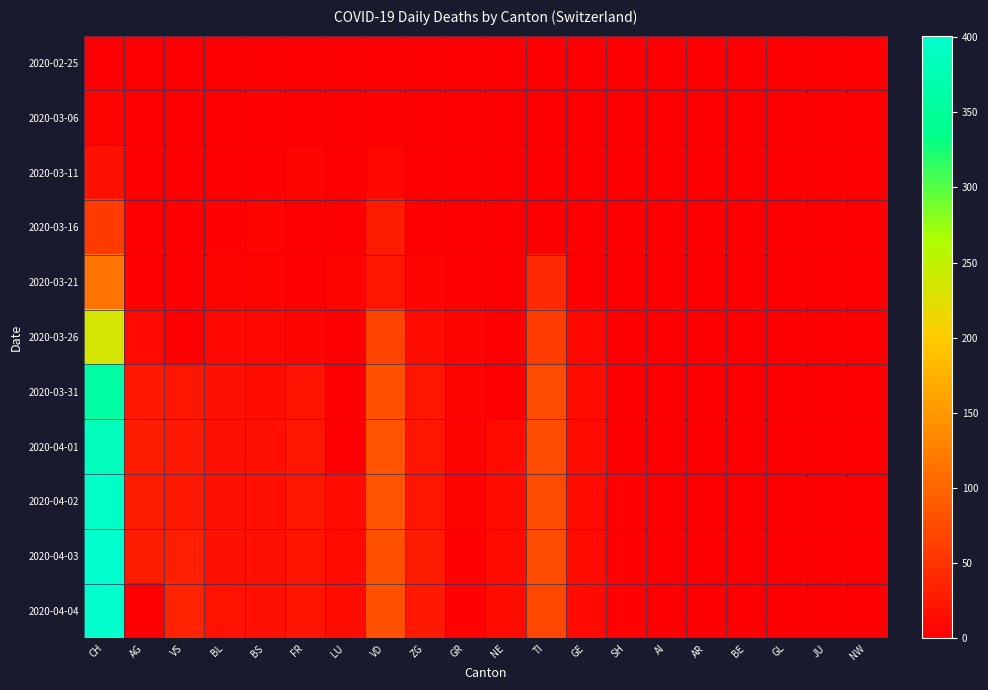

At how many categories does at least one series exceed 196?

1